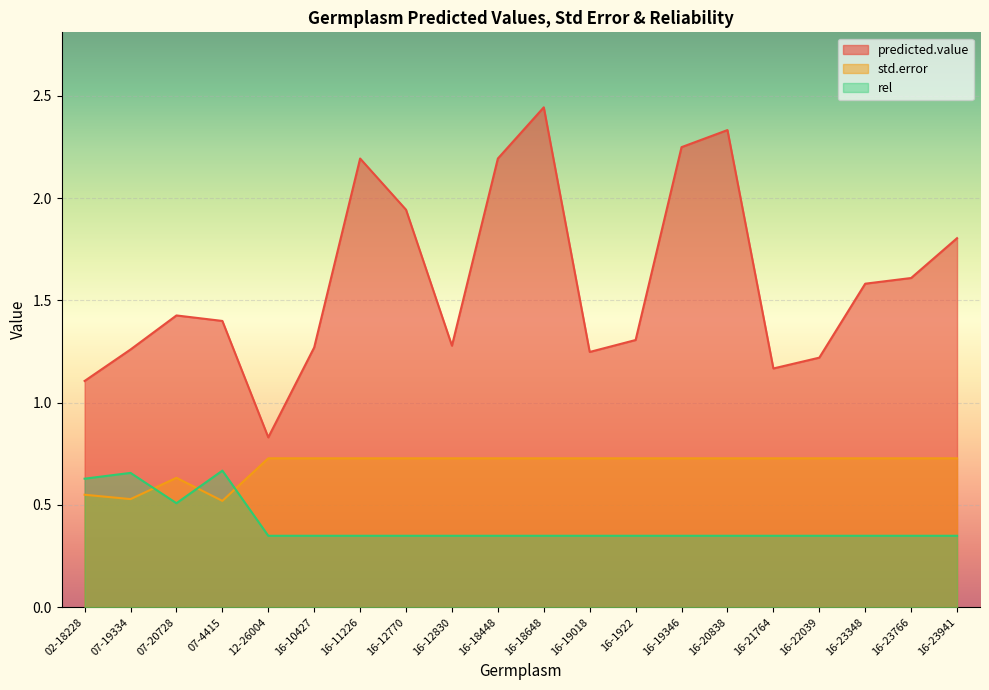

Between 02-18228 and 16-23941, which is larger?

16-23941